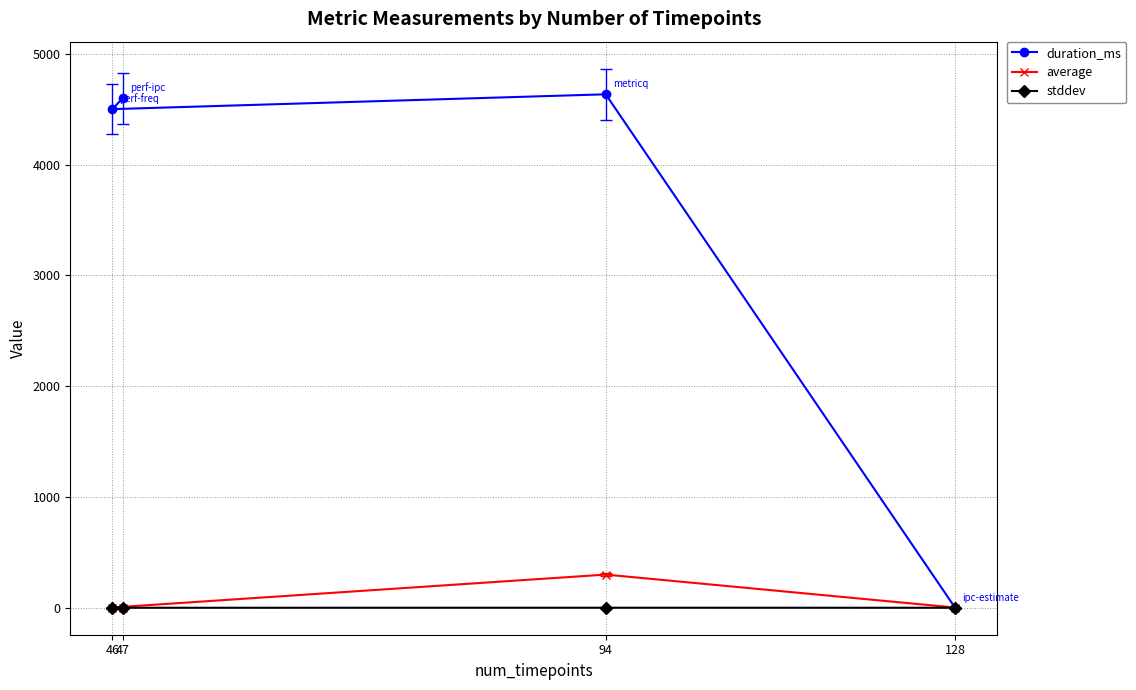

The average series shows 1.4 at 46. True or false?

False